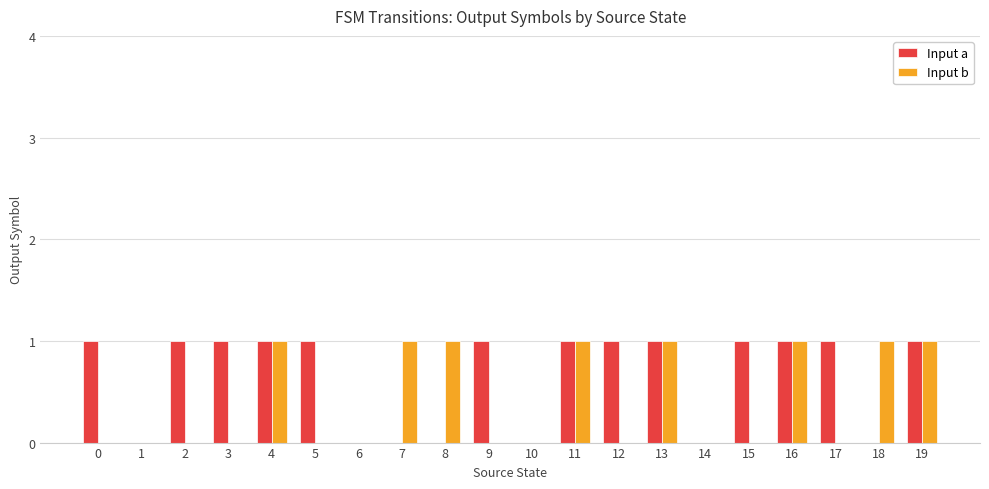

Is the value of Input a at 19 greater than the value of Input b at 1?

Yes